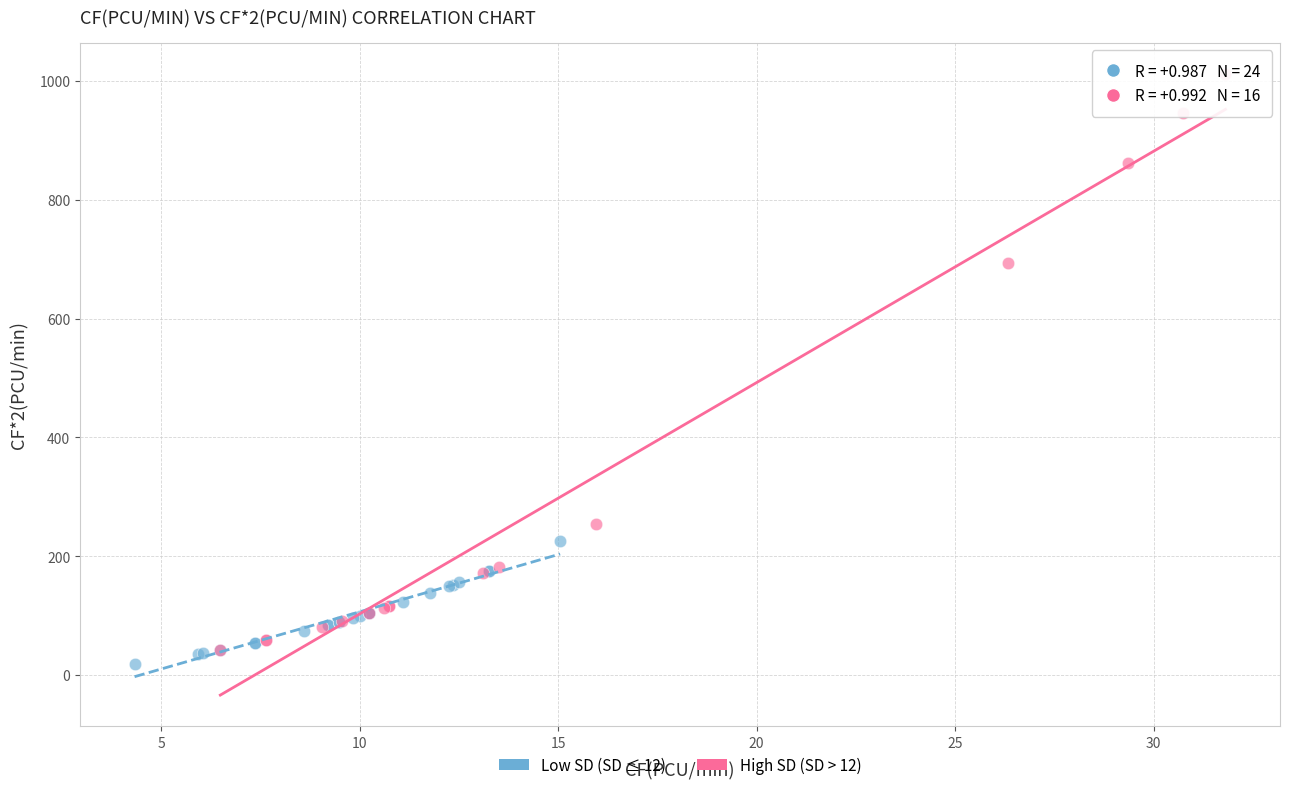

Which series has the largest Y range (max minus min)?

High SD (SD > 12)